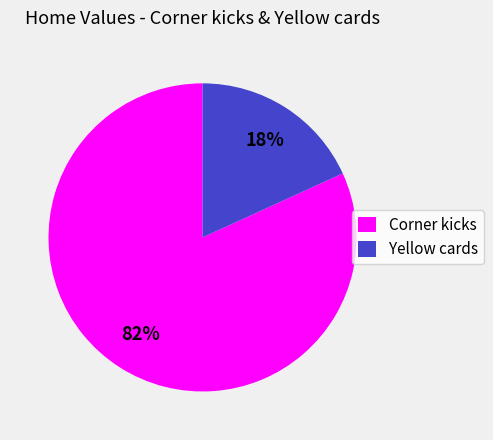

Rank the categories by value from highest to lowest.

Corner kicks, Yellow cards